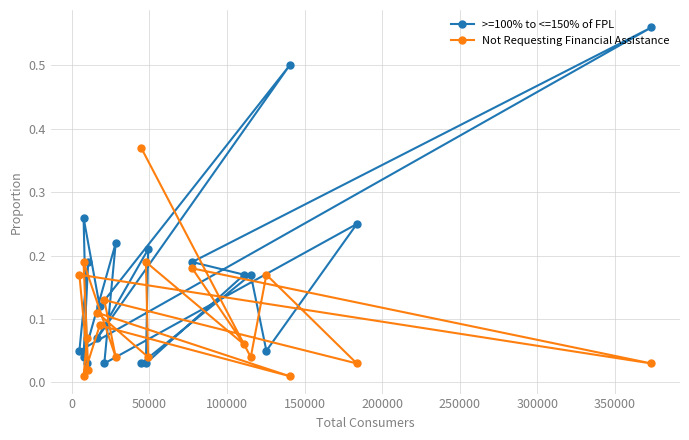

How many interior local peaks does the >=100% to <=150% of FPL series have?

8